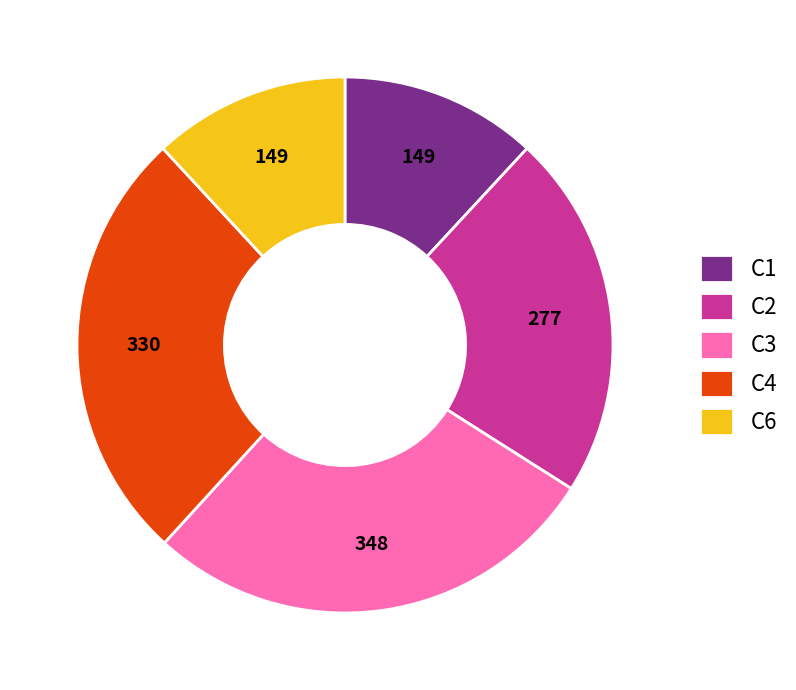

What is the largest slice in the pie chart?

C3